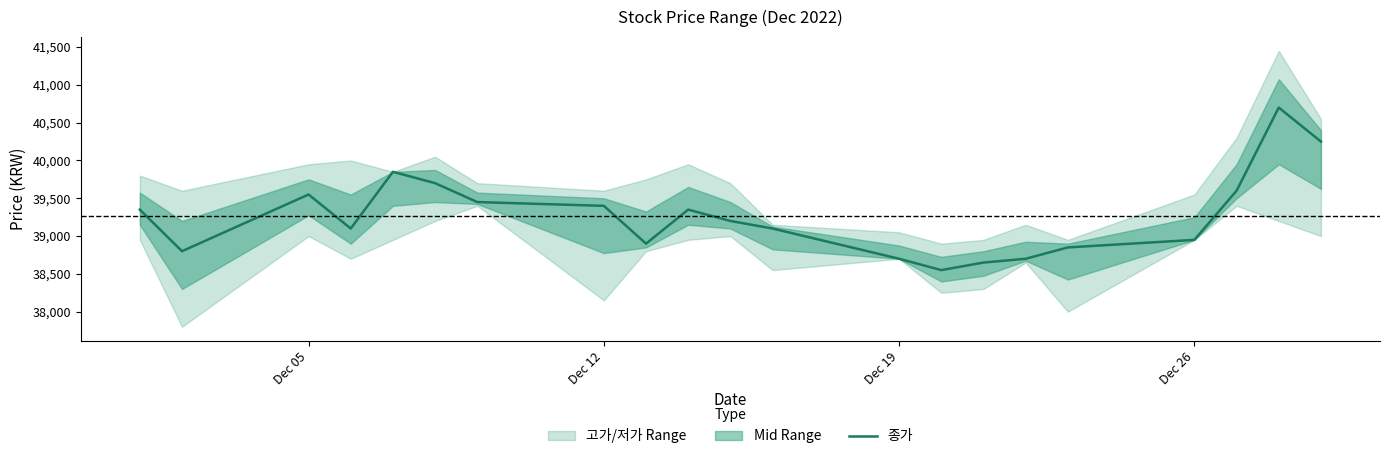

The value at 19 is 23702. True or false?

False